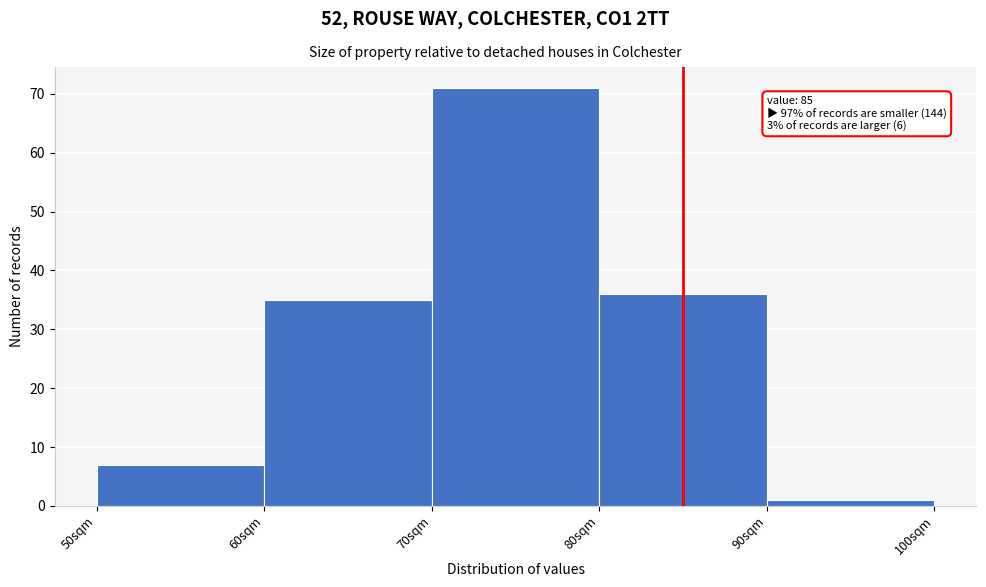

Over which range of the x-axis is the bar tallest?

70 to 80